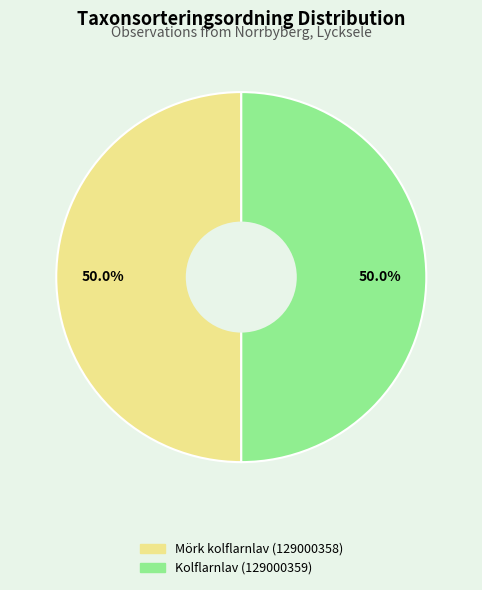

To the nearest percent, what portion does Kolflarnlav (129000359) represent?

50%